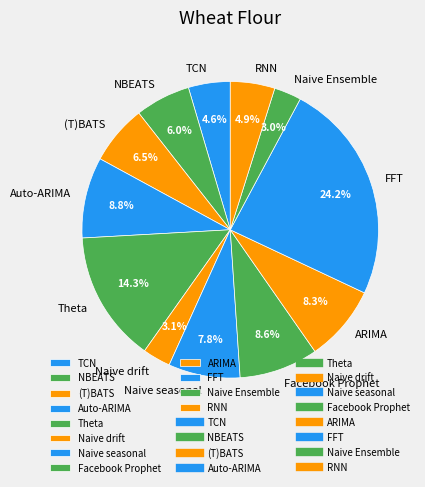

To the nearest percent, what is the combined percentage of Facebook Prophet and ARIMA?

17%